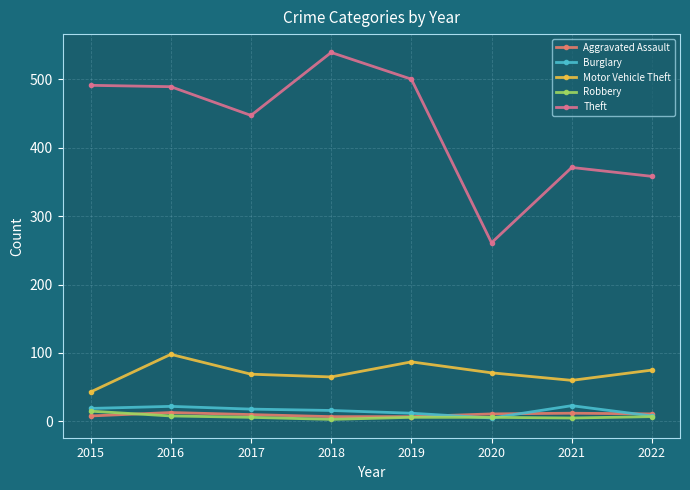

What value does the Motor Vehicle Theft series have at 2016, to the nearest 5?

100